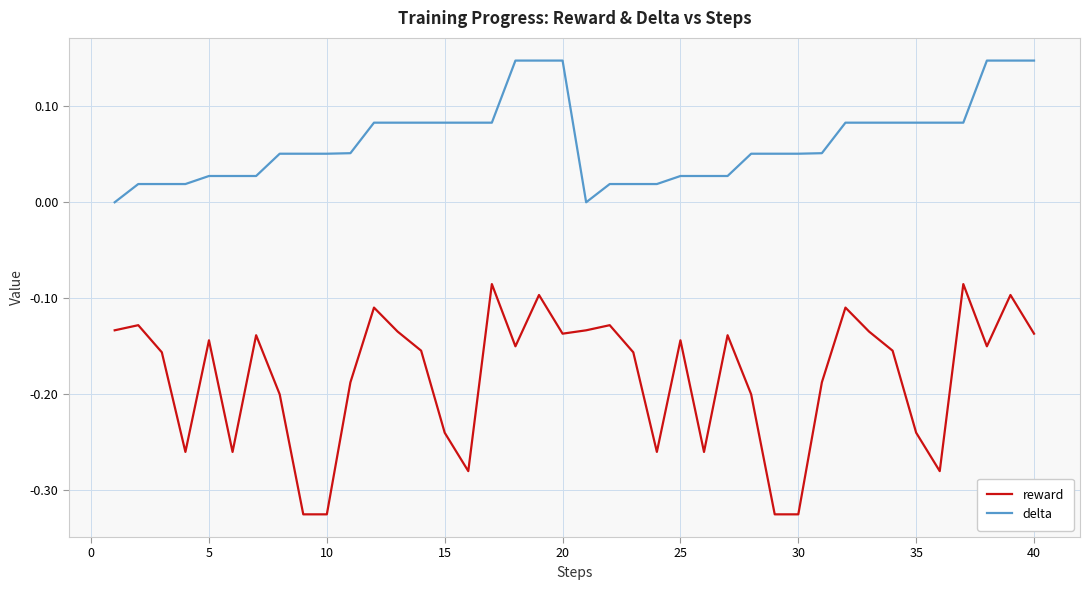

Which series has the largest range (max minus min)?

reward